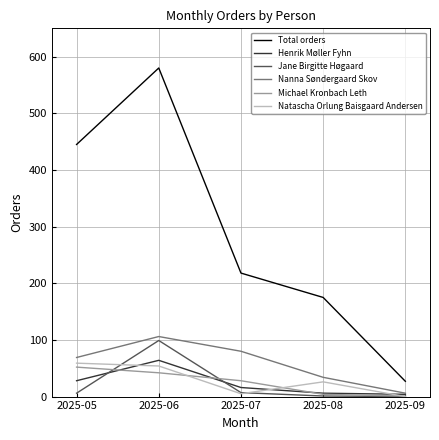

The value of Natascha Orlung Baisgaard Andersen at 2025-05 is 36. True or false?

False